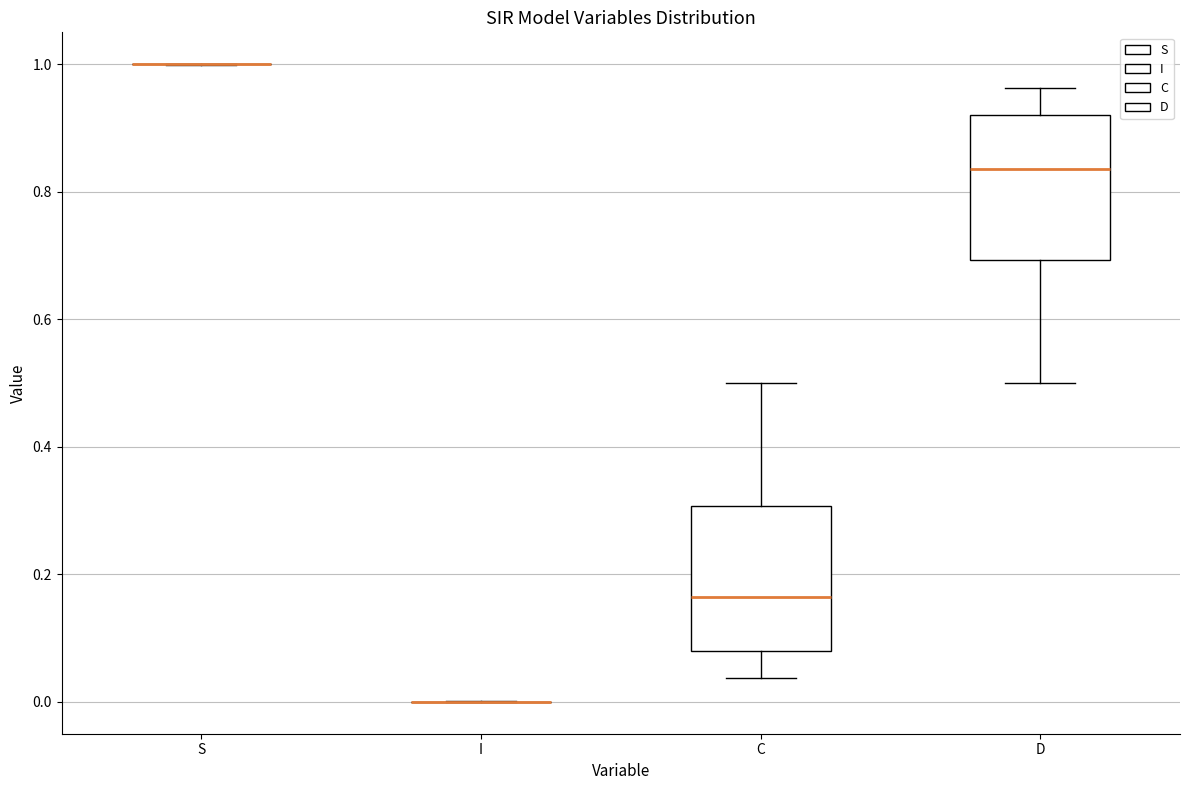

Reading left to right, transcribe this box plot: for each box, give where its median line is, the range the box spans, and where its two whiskers end, as read against the y-axis. The values are not printed on the chart, so give them approximately, as read against the axis.

S: box collapsed to a line at 1.00, whiskers 1.00 to 1.00
I: box collapsed to a line at 0.00, whiskers 0.00 to 0.00
C: median 0.16, box 0.08 to 0.30, whiskers 0.04 to 0.50
D: median 0.84, box 0.70 to 0.92, whiskers 0.50 to 0.96